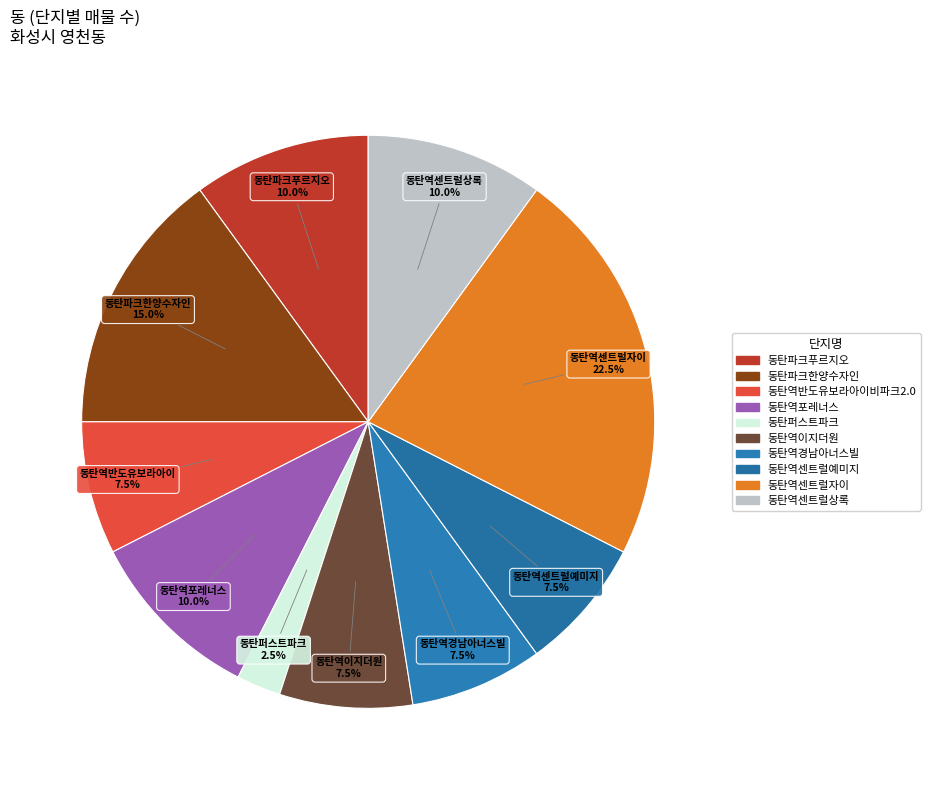

Which has a higher value, 동탄파크한양수자인 or 동탄퍼스트파크?

동탄파크한양수자인